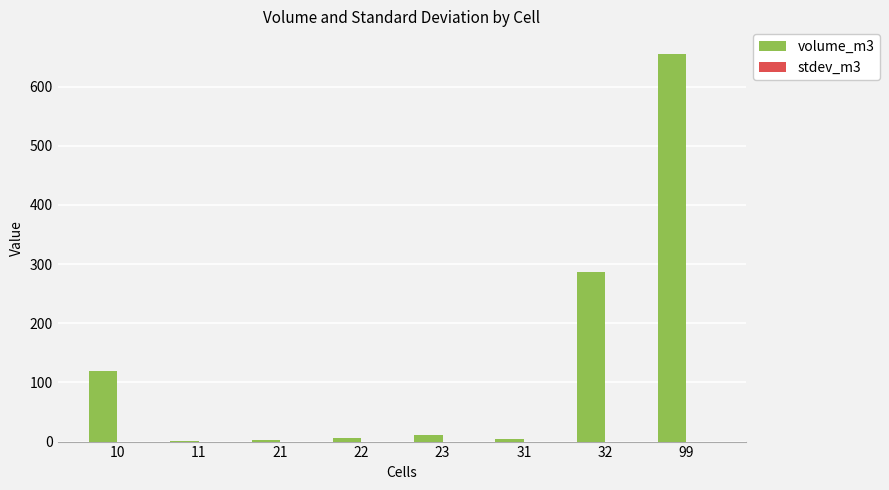

Which series has the largest range (max minus min)?

volume_m3